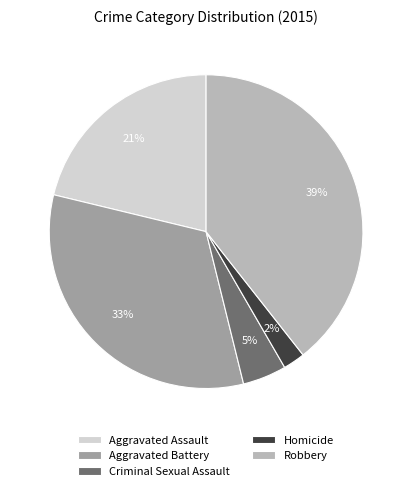

Rank the categories by value from highest to lowest.

Robbery, Aggravated Battery, Aggravated Assault, Criminal Sexual Assault, Homicide